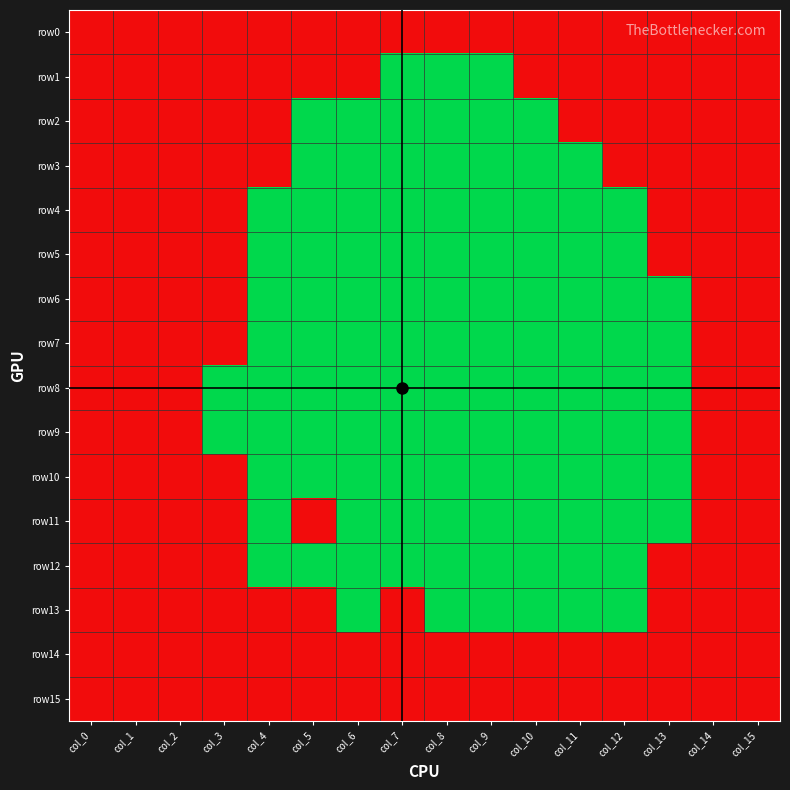

Rank the series at col_15 from highest to lowest value.

row0, row1, row2, row3, row4, row5, row6, row7, row8, row9, row10, row11, row12, row13, row14, row15